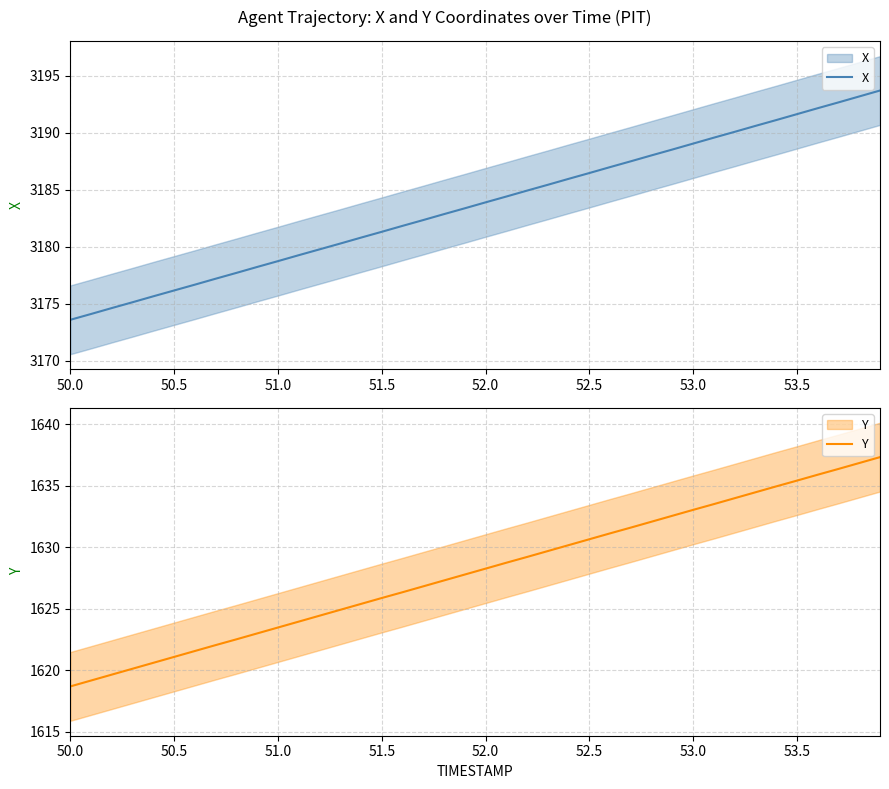

Which series has the widest spread of values?

X